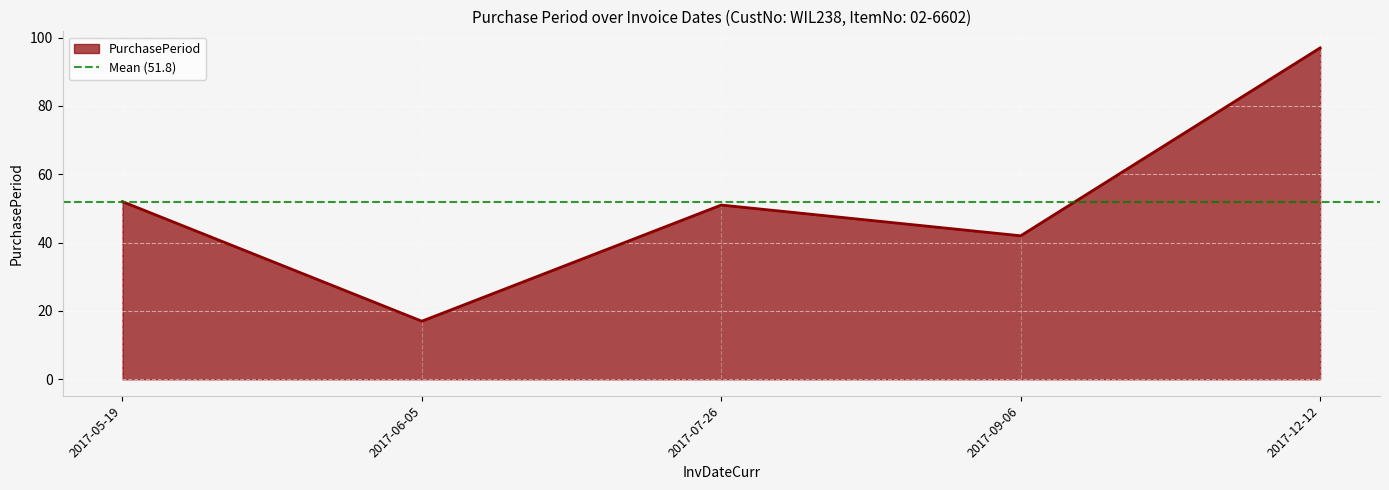

List the labels in order of value, largest first.

2017-12-12, 2017-05-19, 2017-07-26, 2017-09-06, 2017-06-05